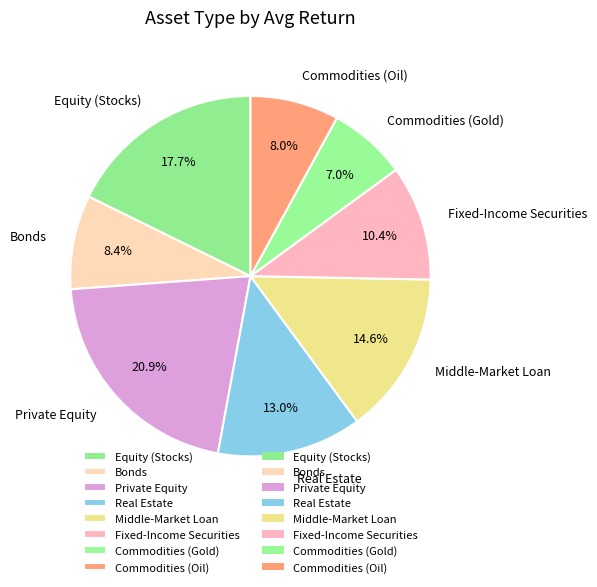

Is the sum of Private Equity and Commodities (Gold) greater than half?

No